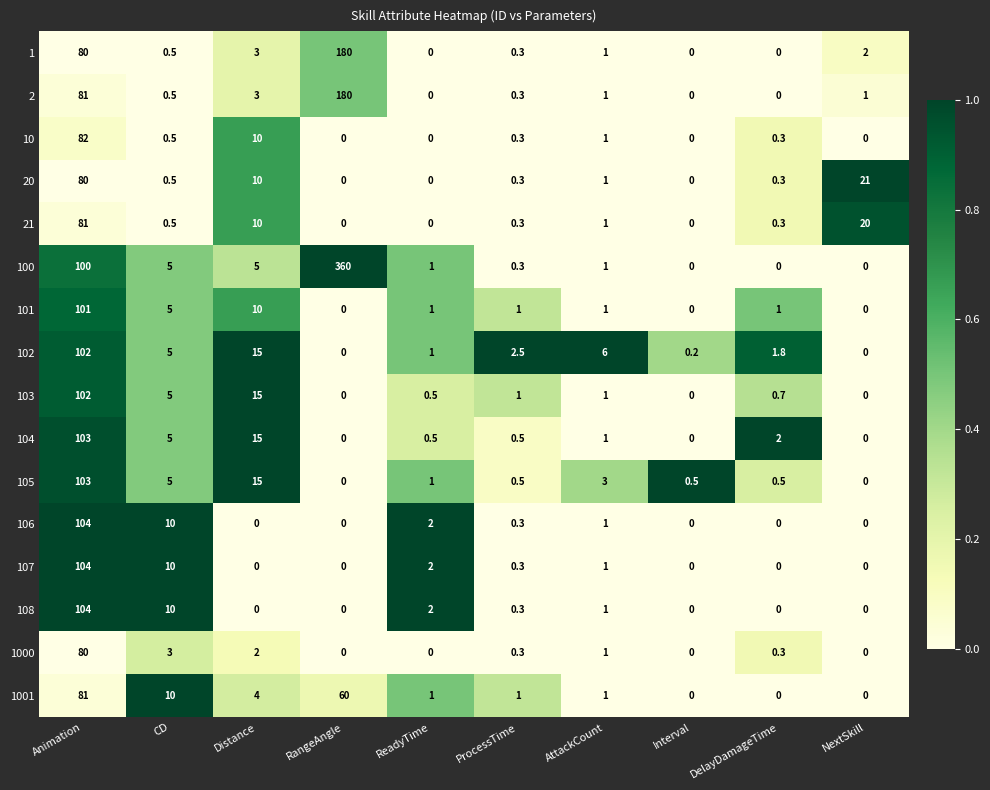

Is it true that 1001 equals 6.0 at Distance?

False